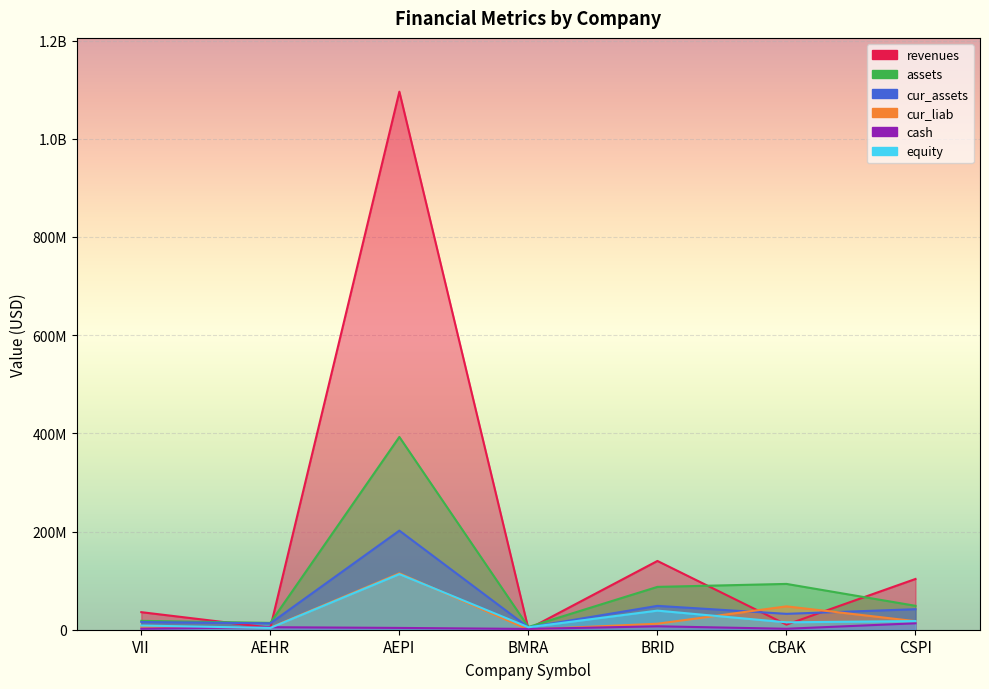

What is the difference between the second highest and second lowest values in the equity series?

33890089